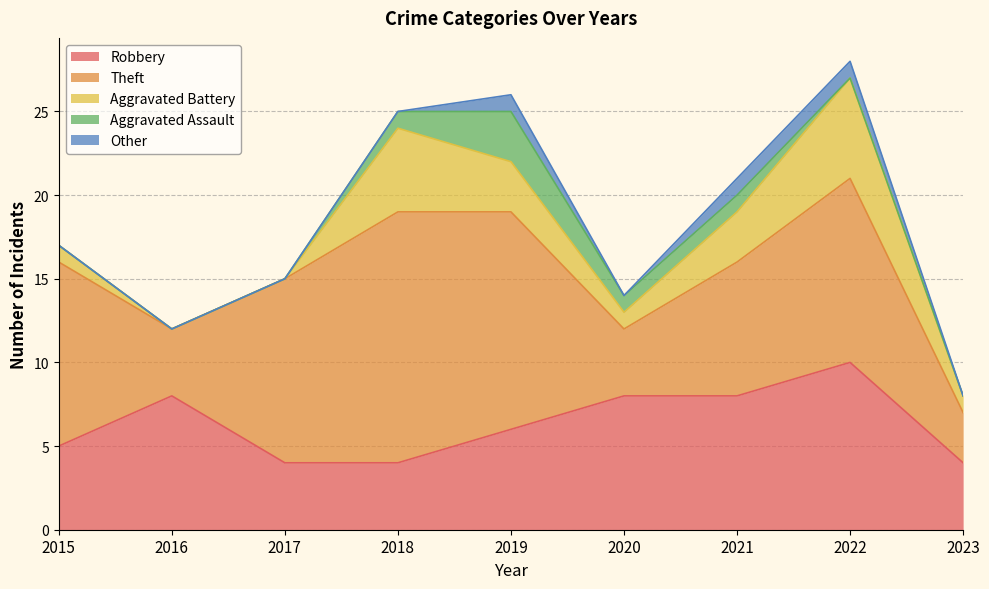

How many lines are shown in the chart?

5